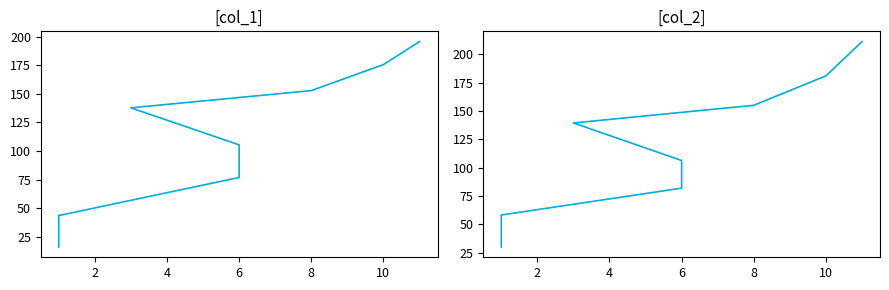

True or false: col_2 and col_1 cross at least once.

False